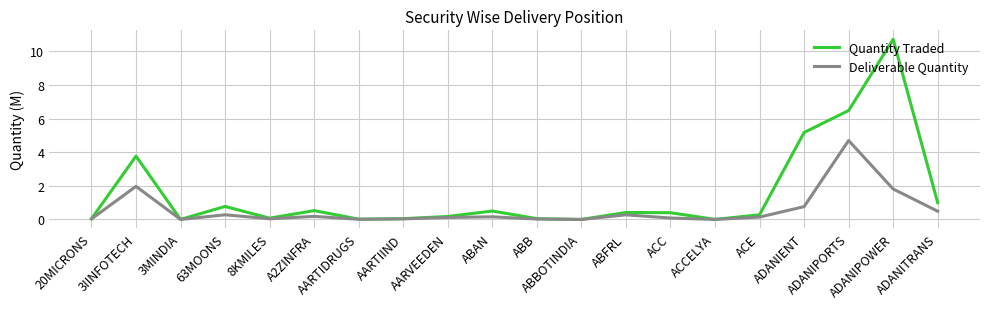

What is the difference between the maximum and minimum values in the Deliverable Quantity series?

4.7